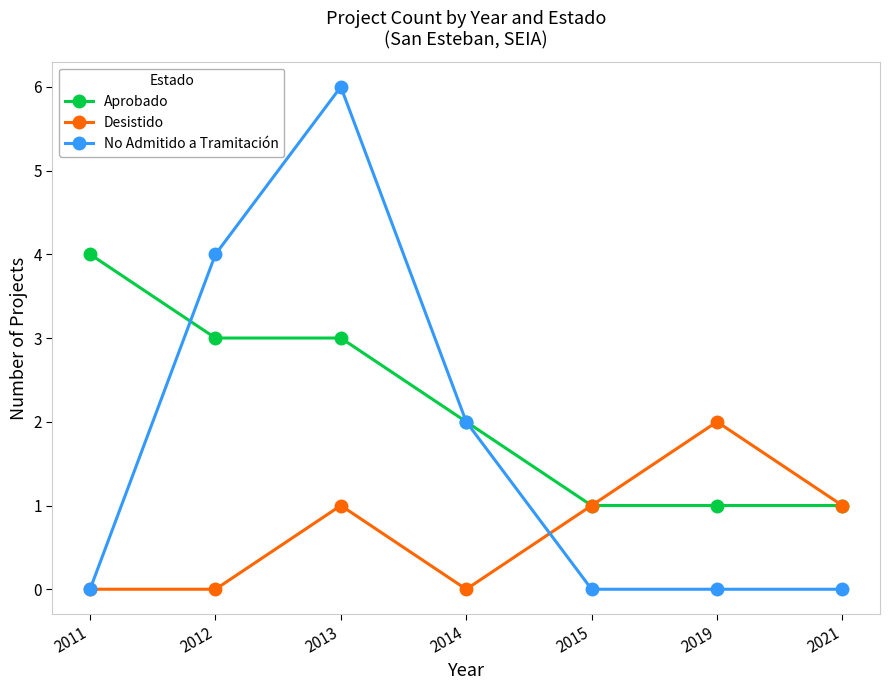

Reading left to right, transcribe all the data shown in this chart.

Aprobado: 4	3	3	2	1	1	1
Desistido: 0	0	1	0	1	2	1
No Admitido a Tramitación: 0	4	6	2	0	0	0